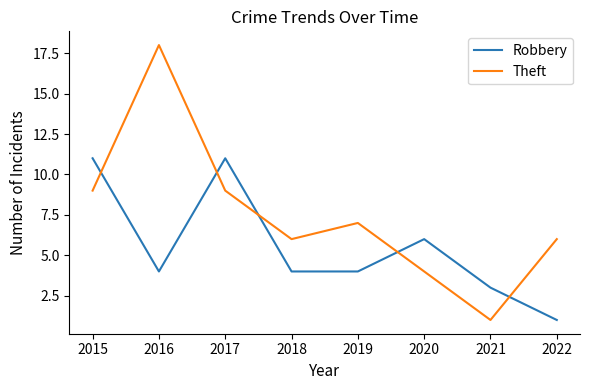

Rank the series by their average value, from lowest to highest.

Robbery, Theft